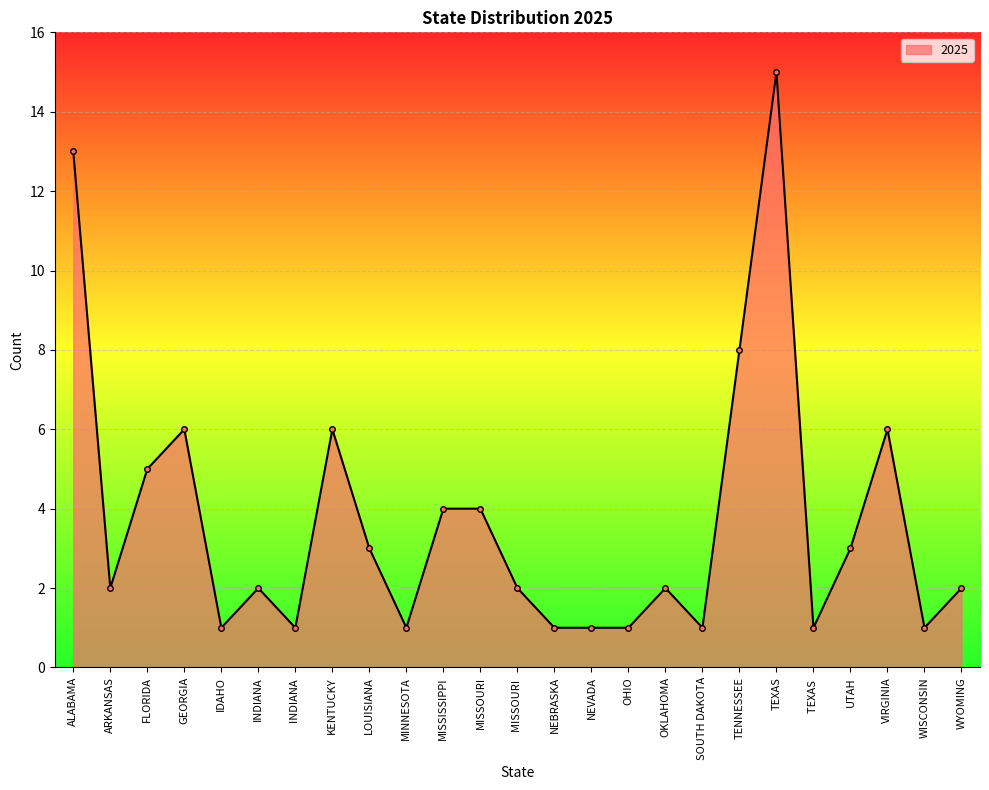

At which label does the data first exceed 2?

ALABAMA